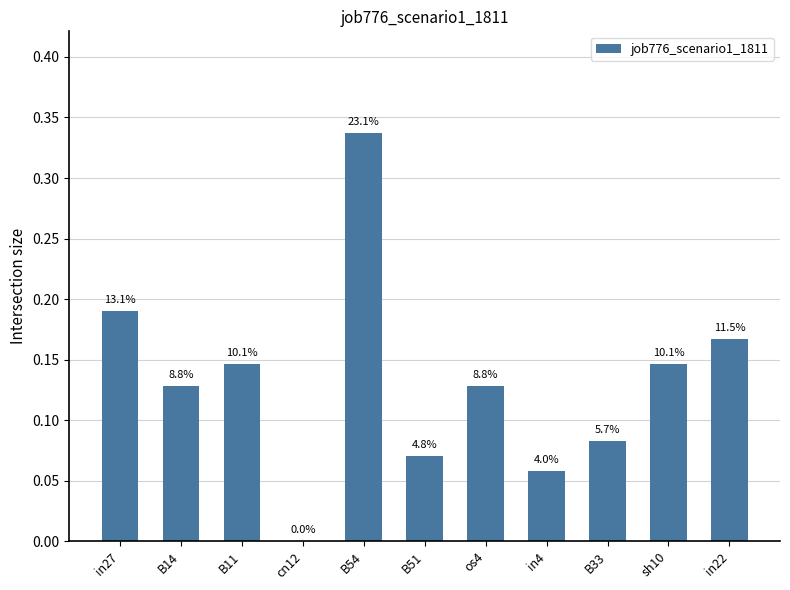

Reading left to right, what are all the values shown in this chart?

in27=0.2	B14=0.1	B11=0.1	cn12=0.0	B54=0.3	B51=0.1	os4=0.1	in4=0.1	B33=0.1	sh10=0.1	in22=0.2